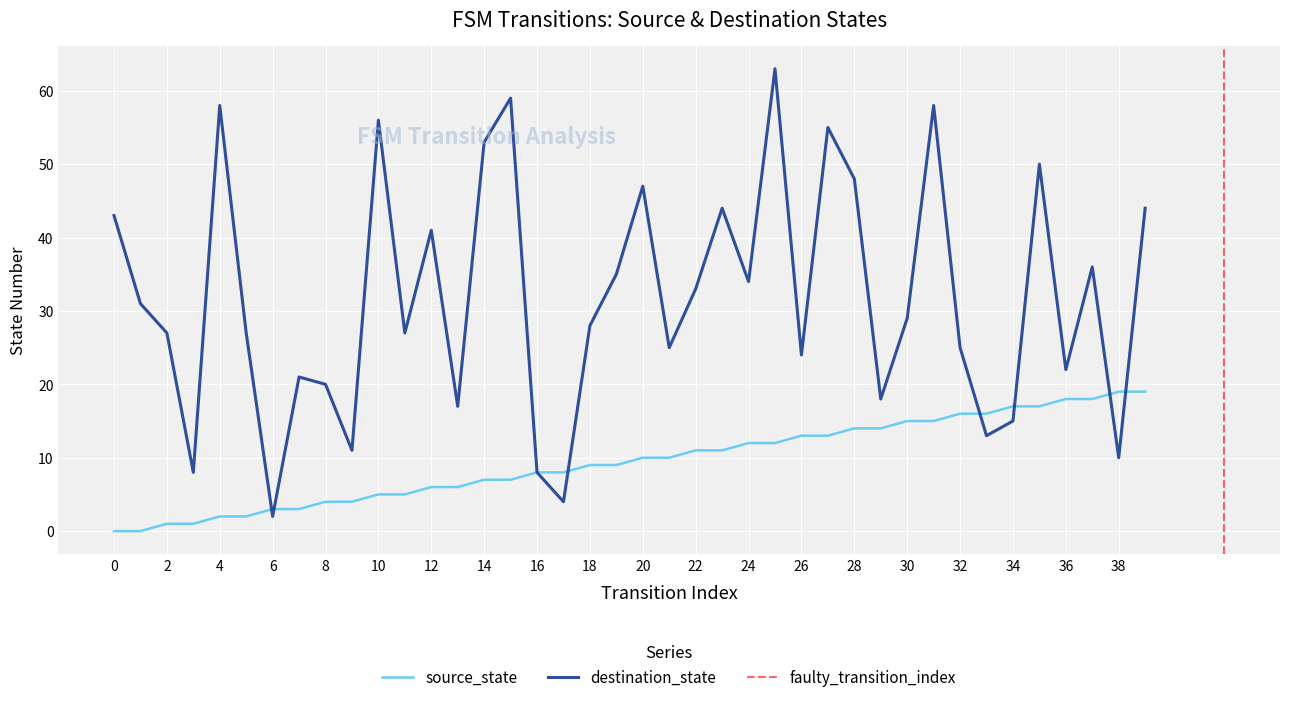

The destination_state series shows 51 at 30. True or false?

False